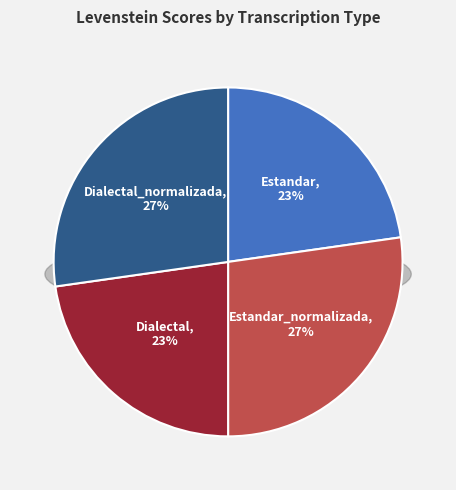

How many slices are in this pie chart?

4